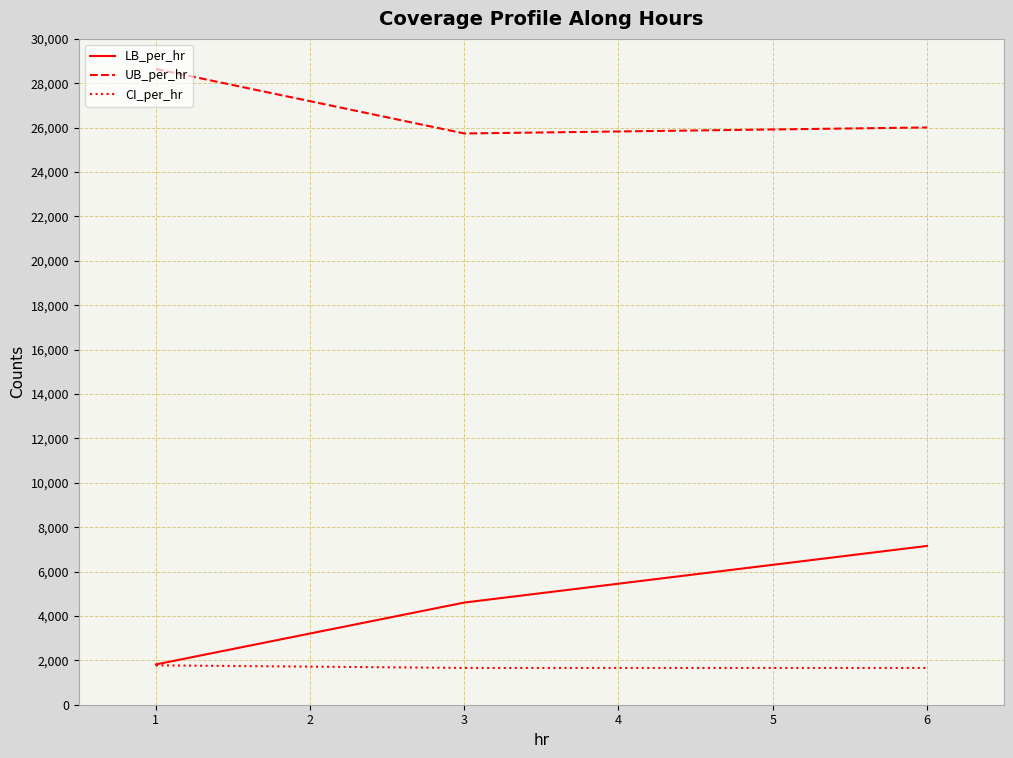

Which series has the largest total across all categories?

UB_per_hr